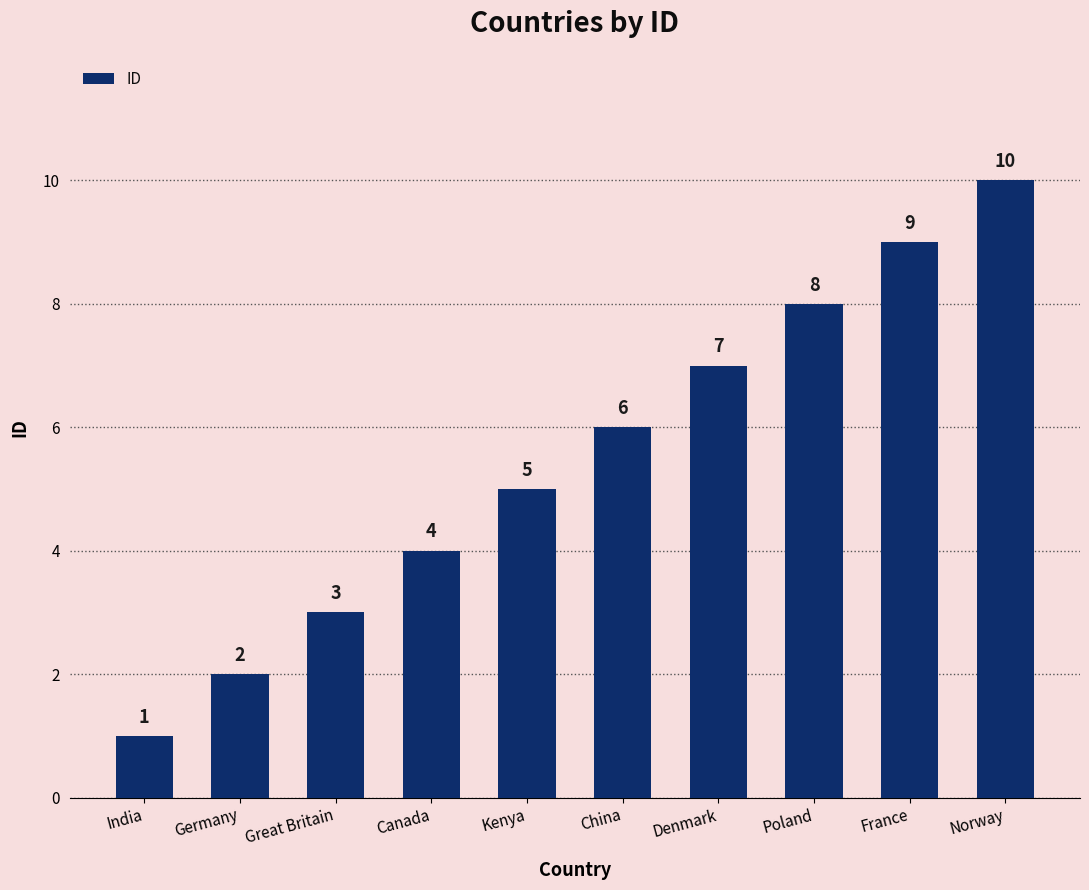

Where is the data nearest to the value 5?

Kenya